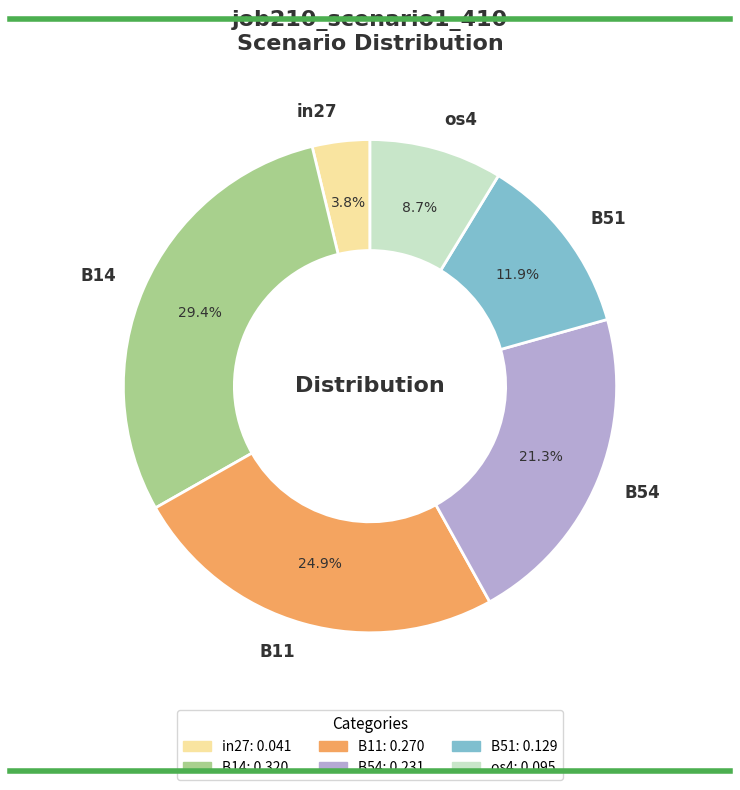

To the nearest percent, what percentage of the pie is B51?

12%